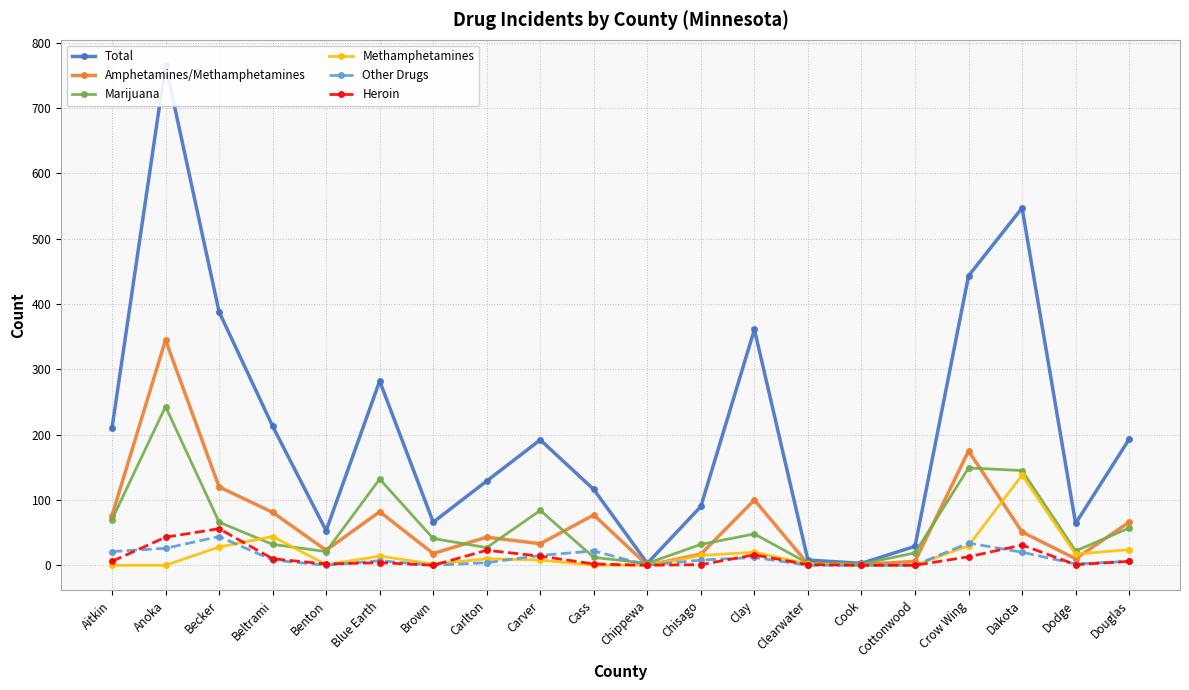

What is the difference between the highest and lowest values at Chippewa?

3